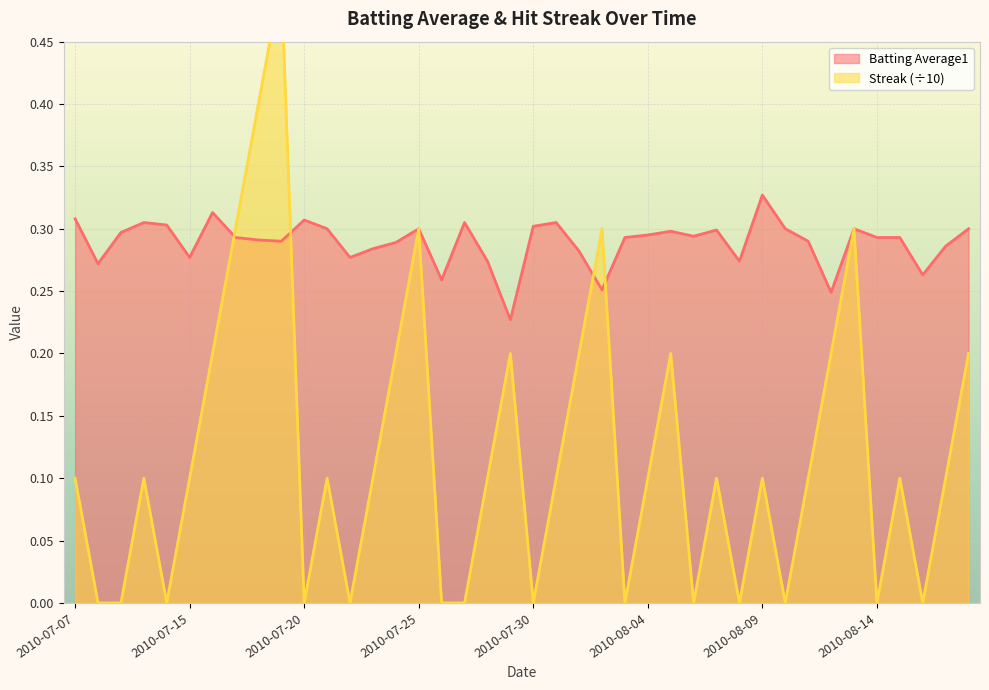

What is the difference between the maximum and second lowest values in the Streak series?

0.5